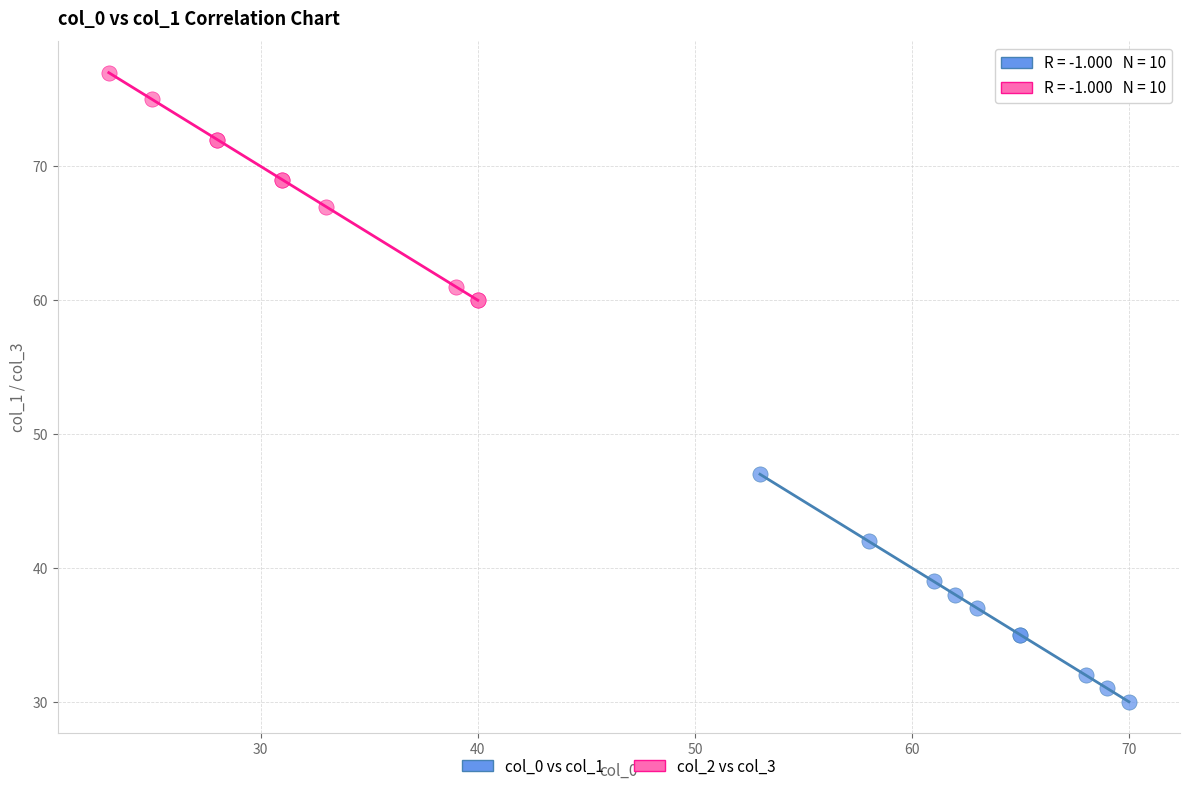

What are all the series names shown in the legend?

col_0 vs col_1, col_2 vs col_3